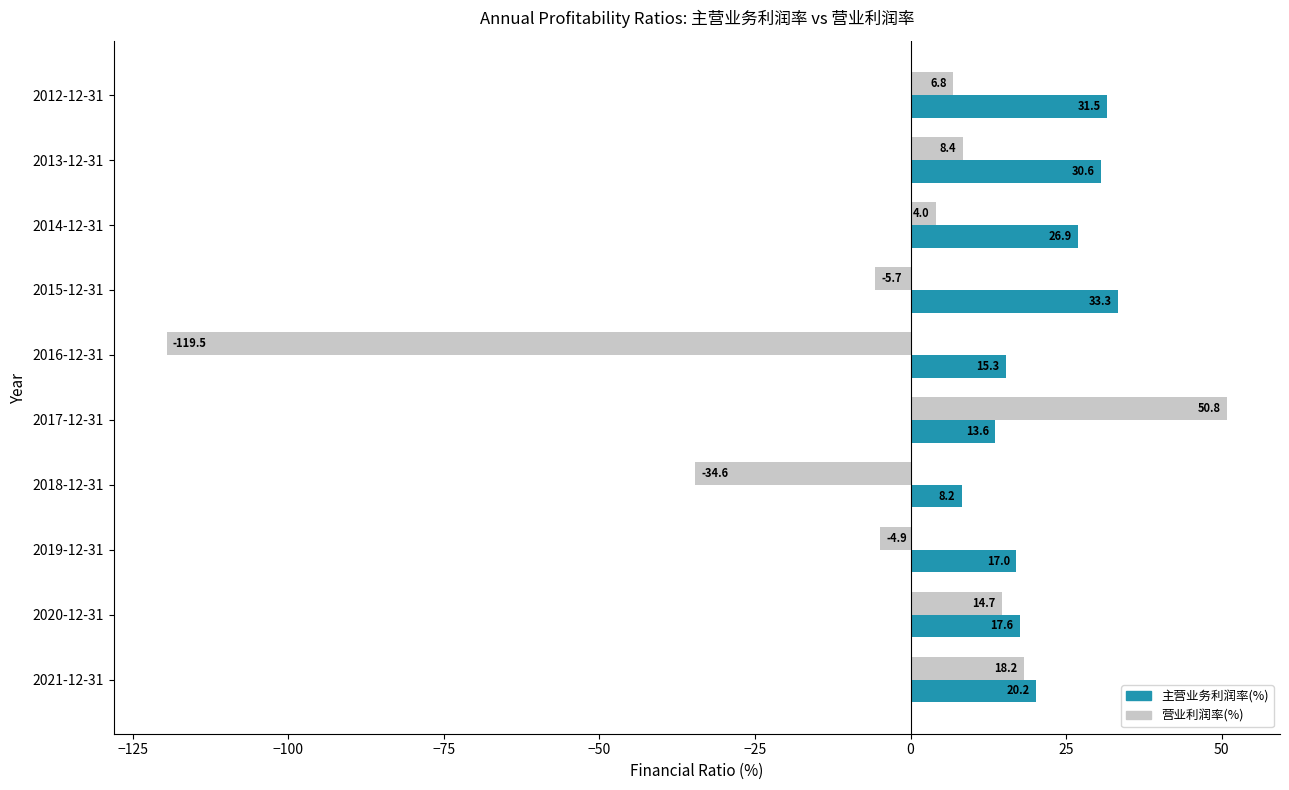

What is the maximum value for 营业利润率(%)?

50.8